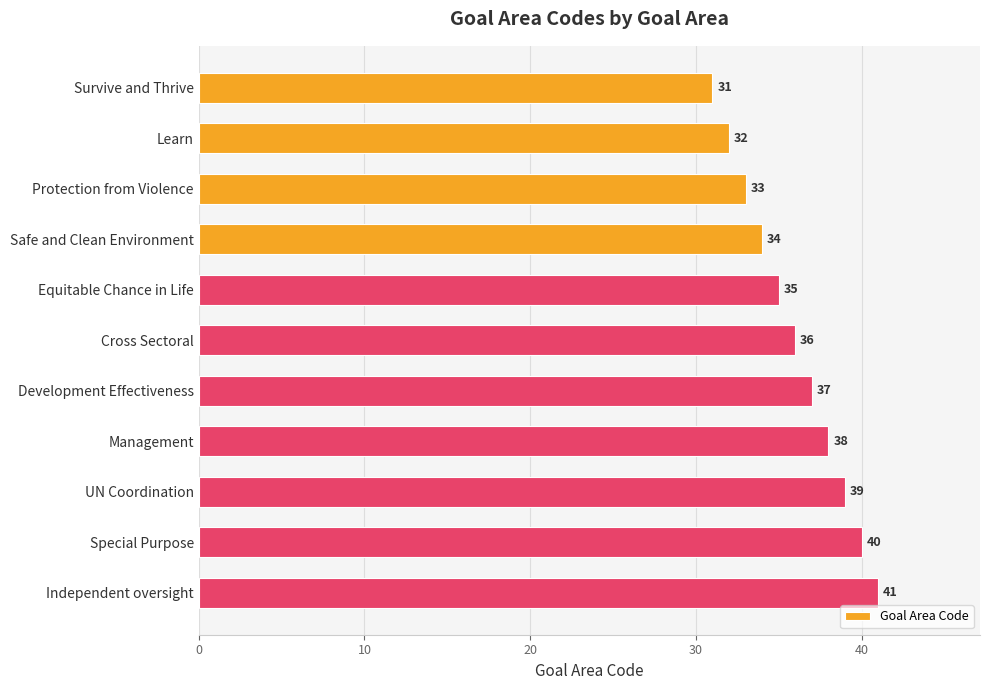

Does the chart contain any negative values?

No